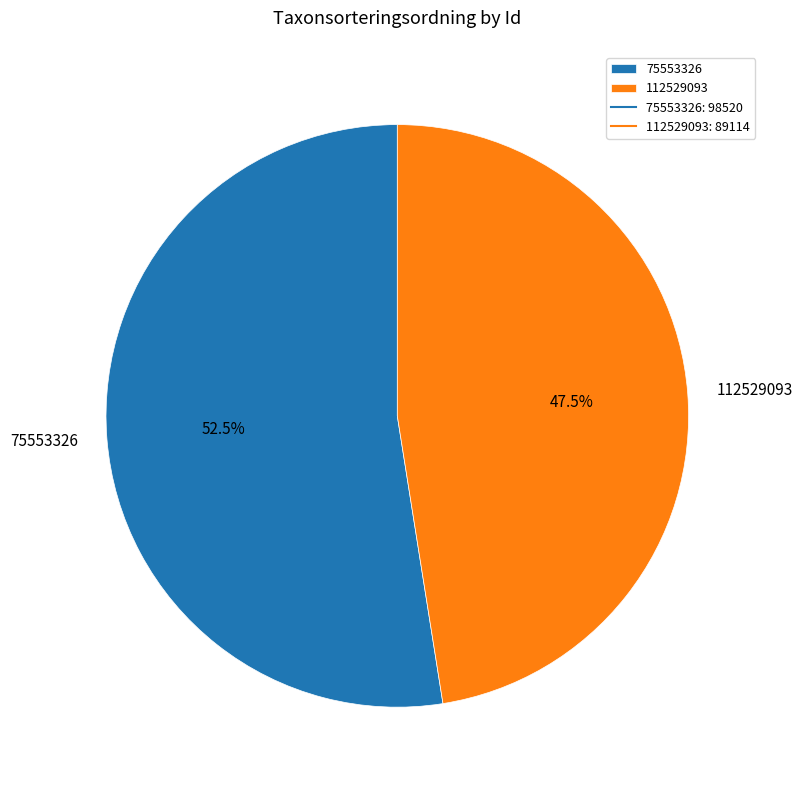

What is the total percentage of 75553326 and 112529093?

100.0%